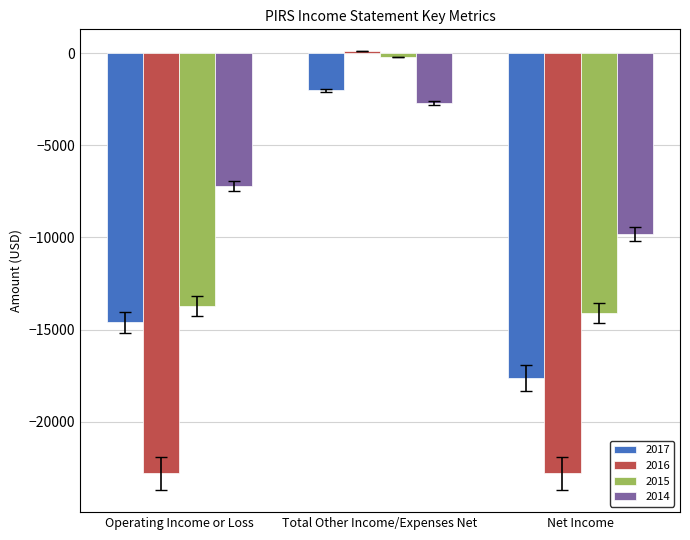

Is the value of 2017 at Operating Income or Loss greater than the value of 2016 at Net Income?

Yes